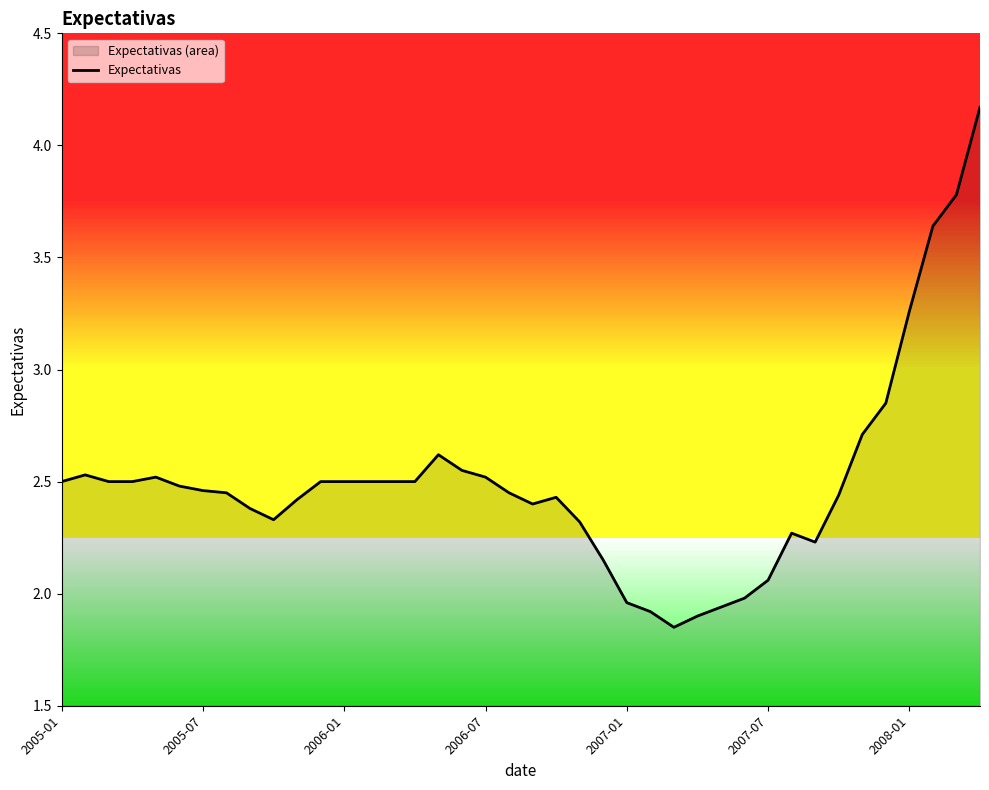

What is the smallest value displayed?

1.9